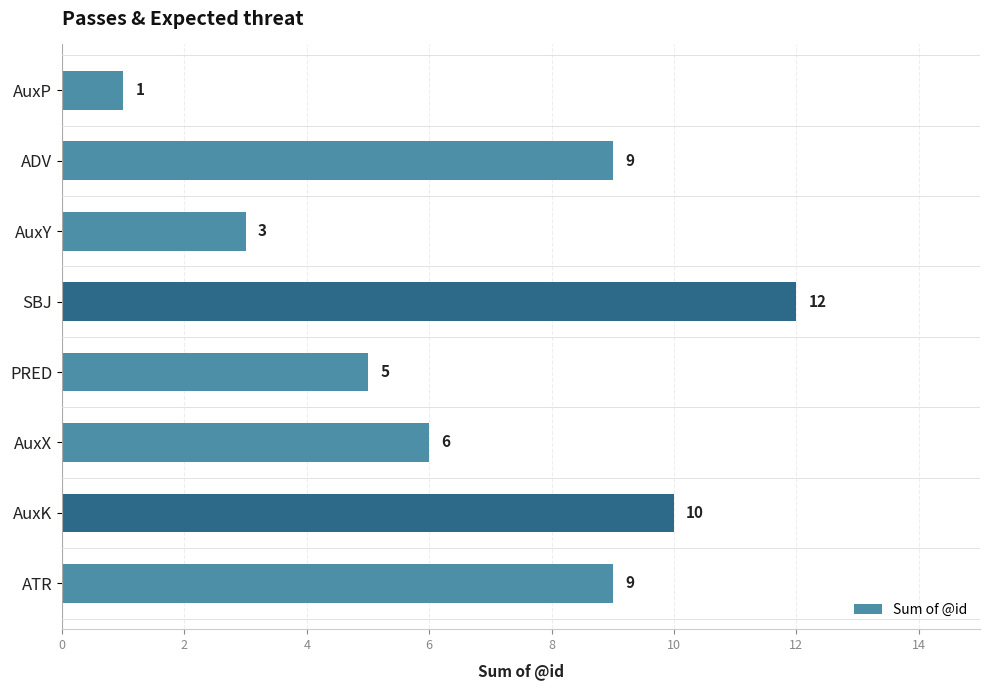

Are the bars grouped side by side (vs. stacked)?

No